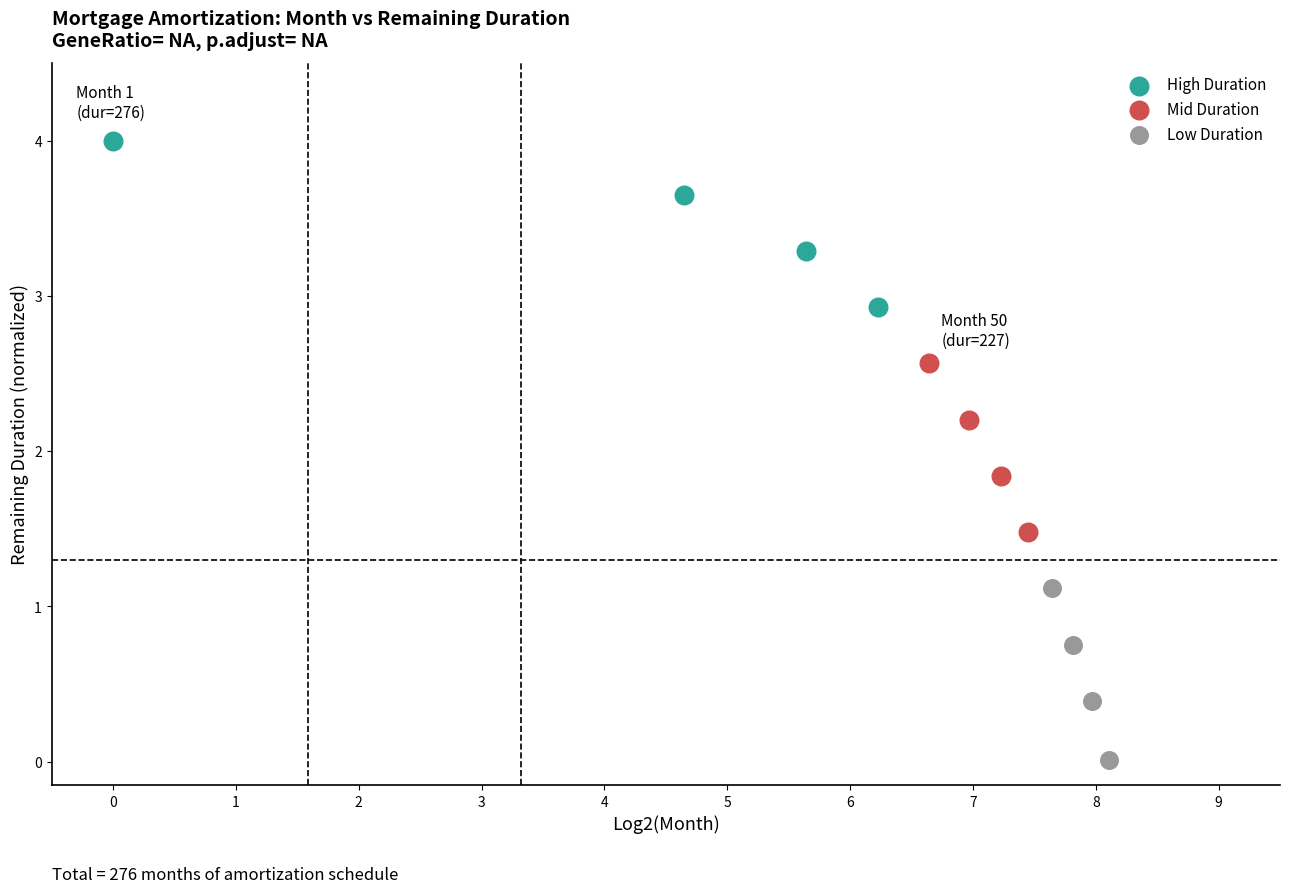

Which series has the widest spread of Y values?

Low Duration